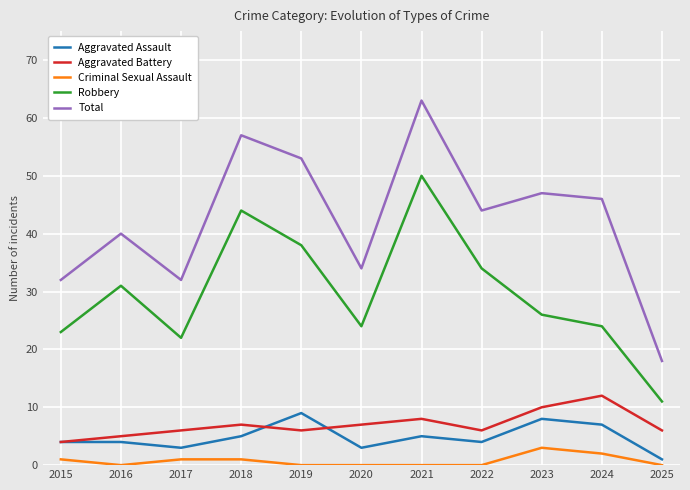

What is the sum of all Total values?

466